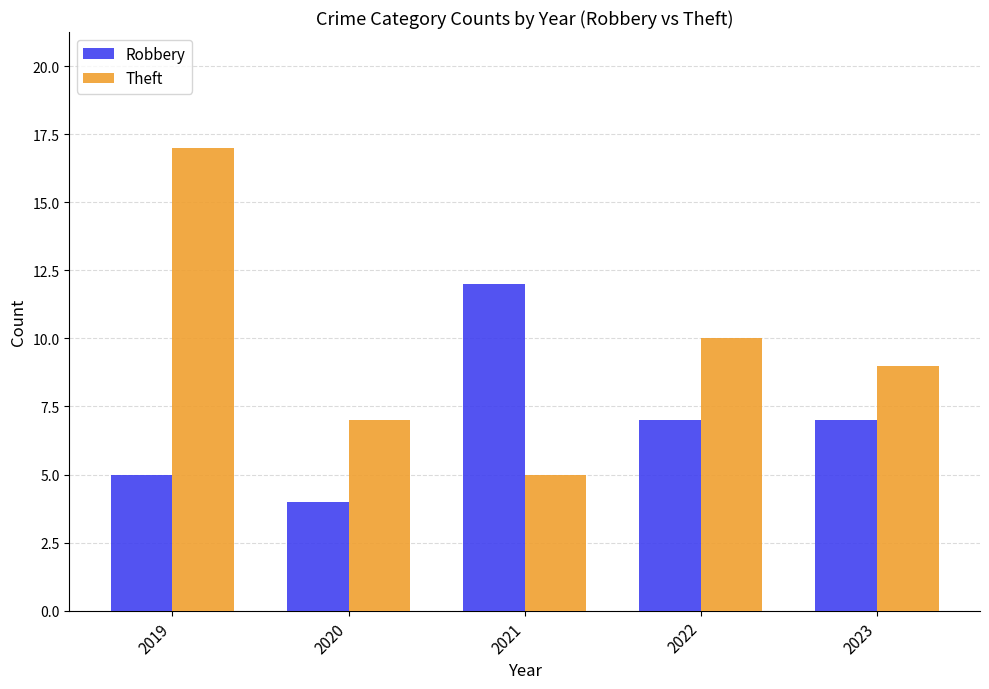

List the labels in order of Theft value, smallest first.

2021, 2020, 2023, 2022, 2019